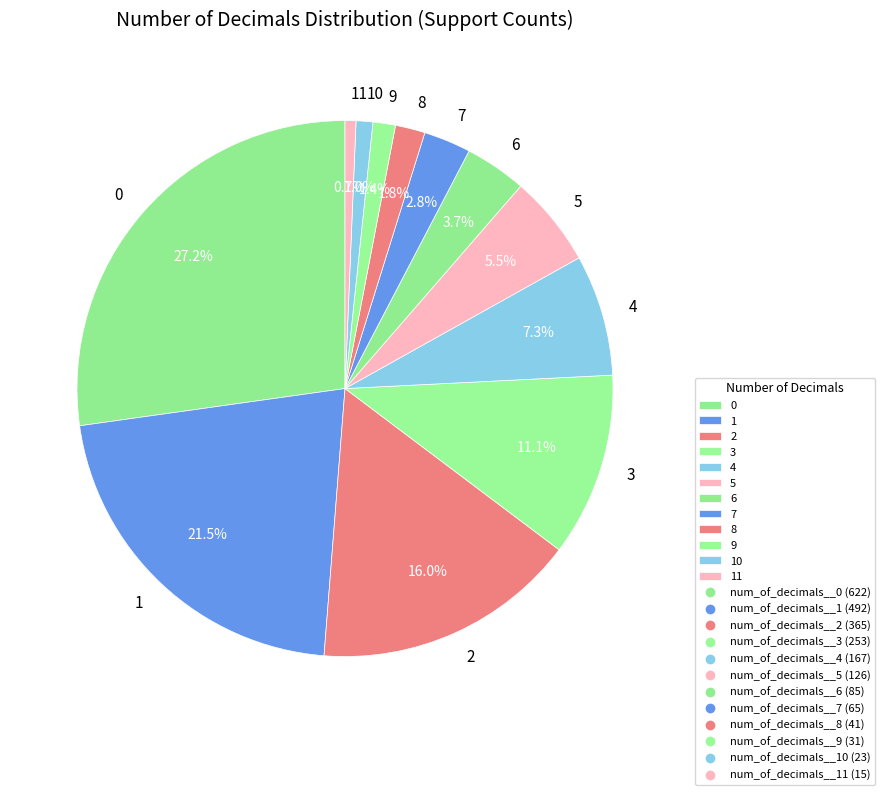

Is it true that 2 is 16% of the pie?

True